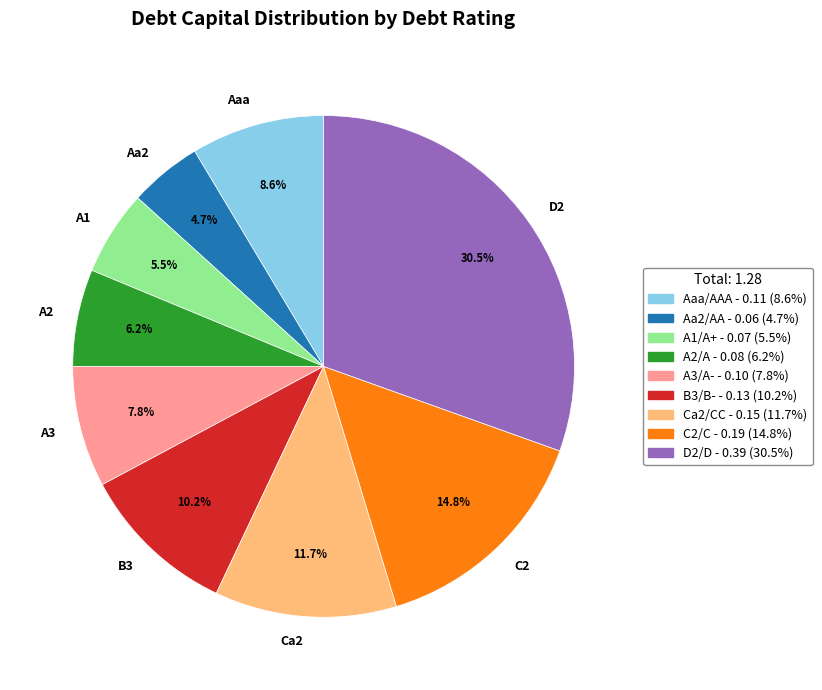

How much of the chart is everything except Aaa?

91.4%